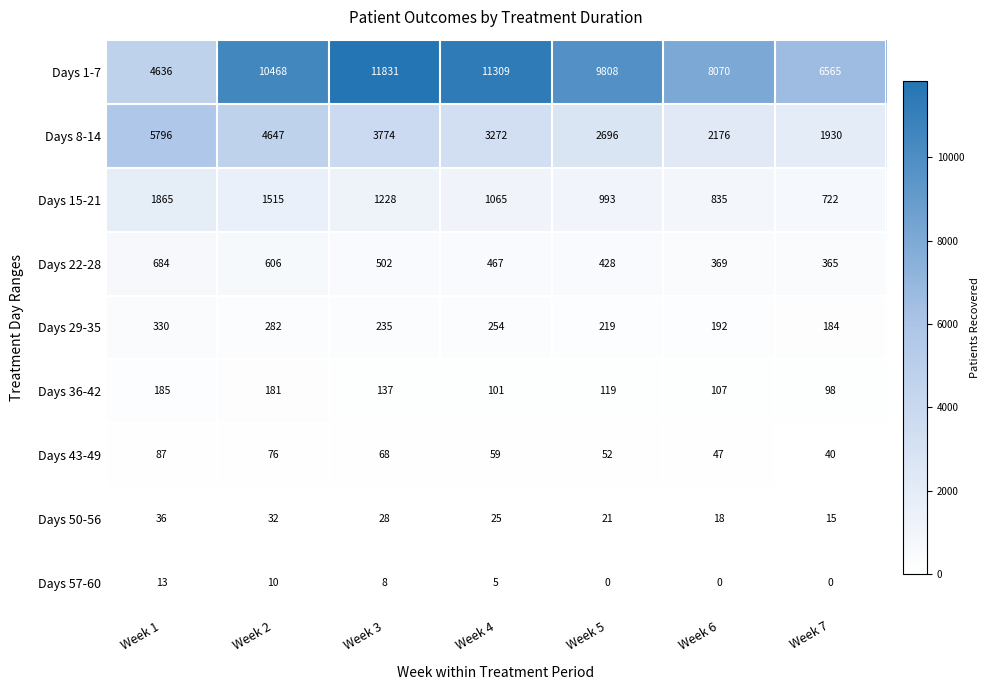

What is the difference between the Days 15-21 values at Week 5 and Week 3?

235